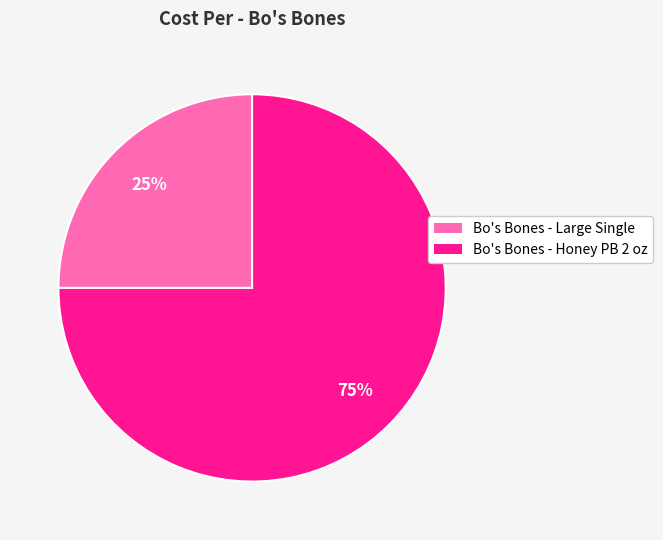

Combined, do Bo's Bones - Honey PB 2 oz and Bo's Bones - Large Single account for over 50%?

Yes